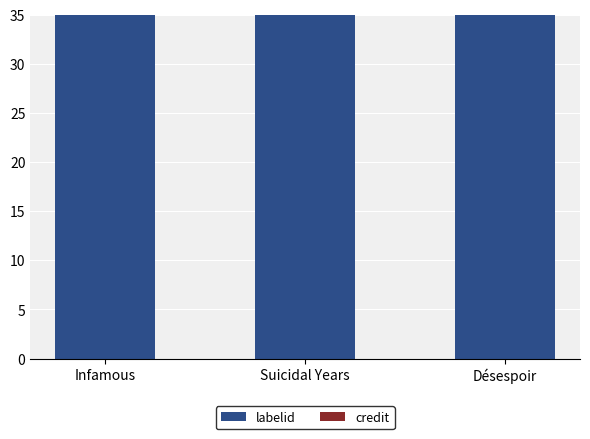

The credit series shows 51.6 at Infamous. True or false?

False